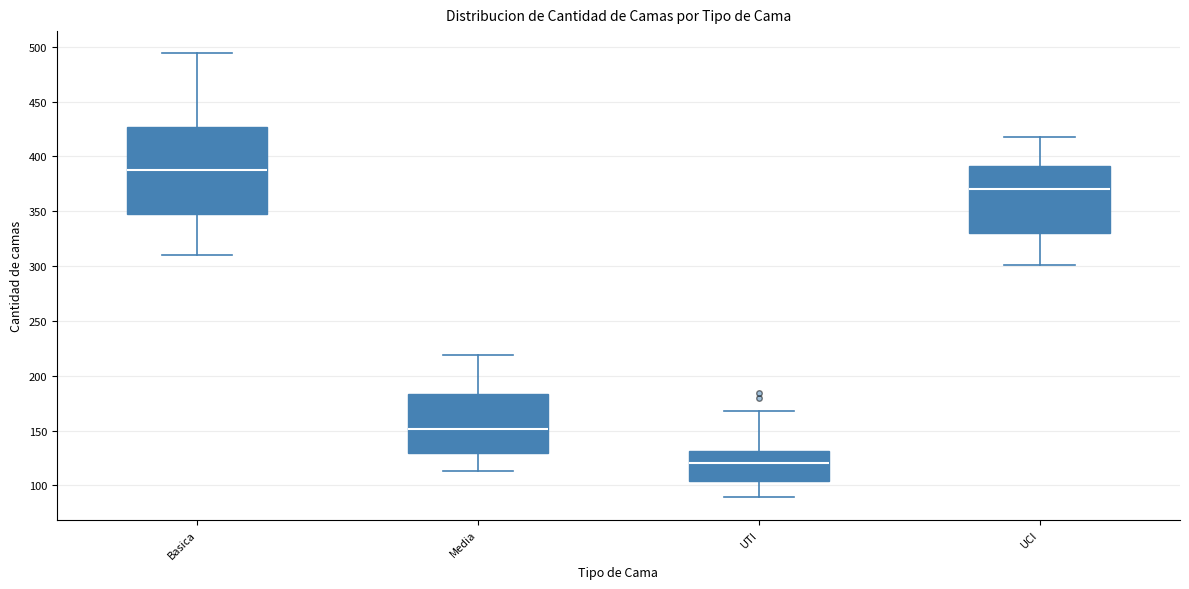

Comparing the boxes themselves (not the whiskers), which one is the tallest?

Basica